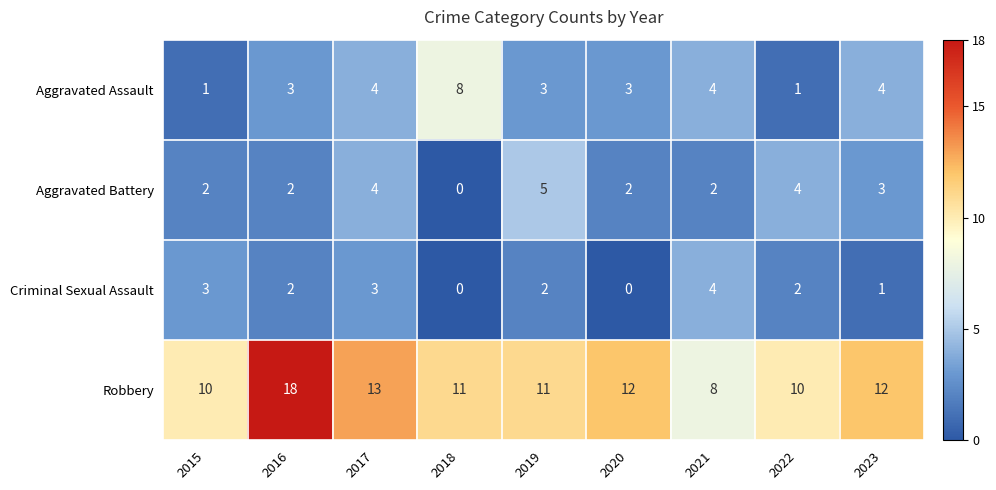

How many Aggravated Battery values are between 2 and 4?

7